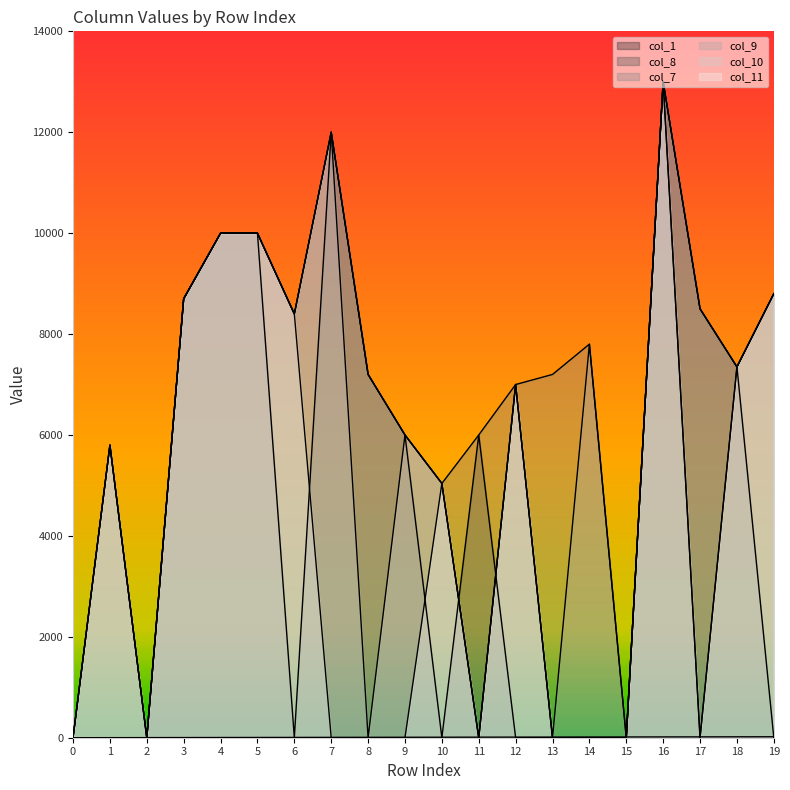

At which category does col_8 reach its first local valley?

6